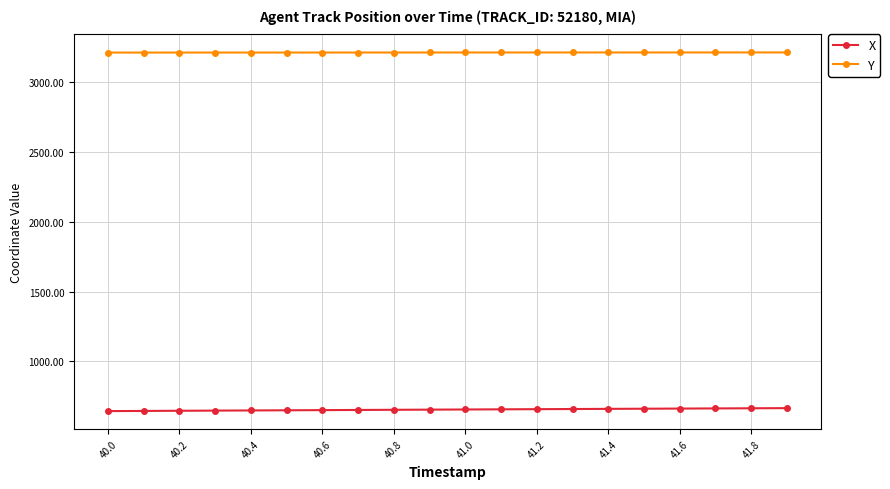

How many lines are shown in the chart?

2